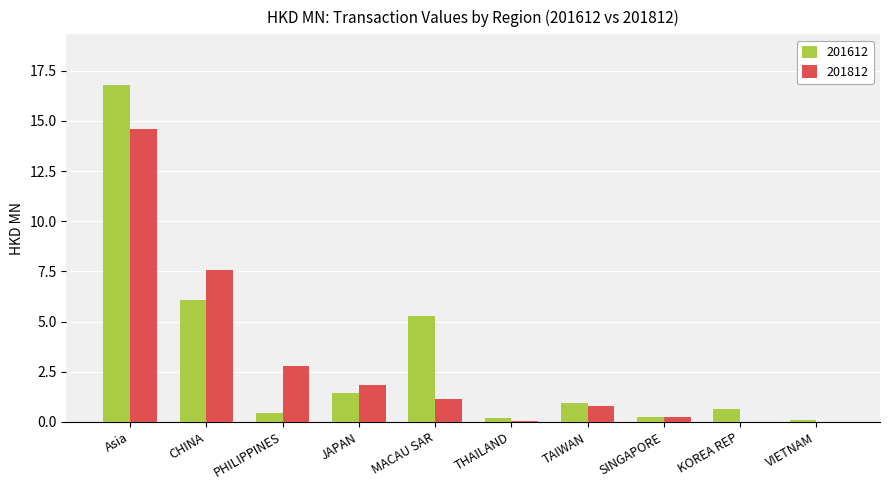

What is the sum of all 201812 values?

29.1